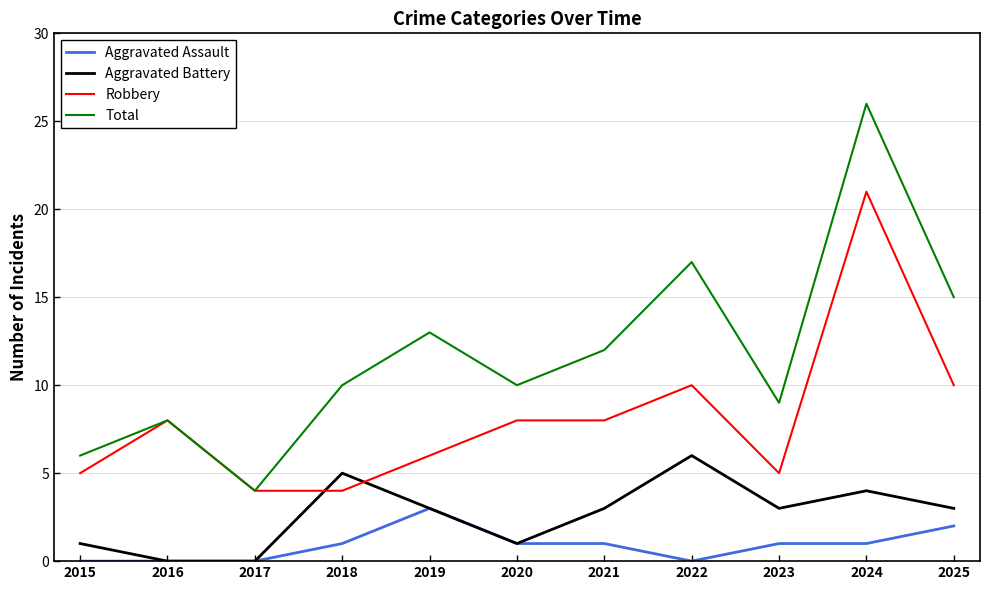

Which series has the widest spread of values?

Total